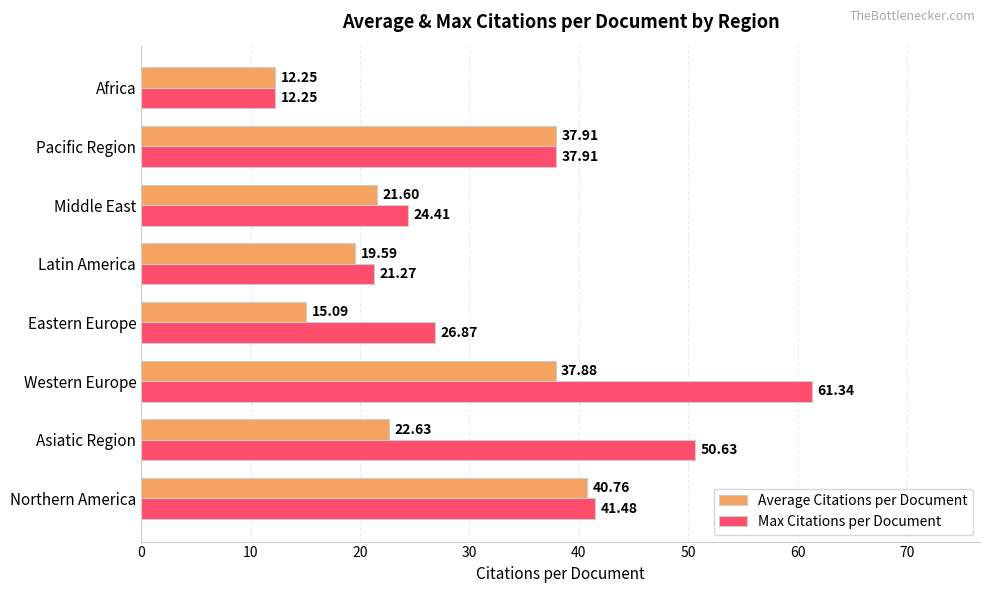

Where is Average Citations per Document nearest to the value 26?

Asiatic Region